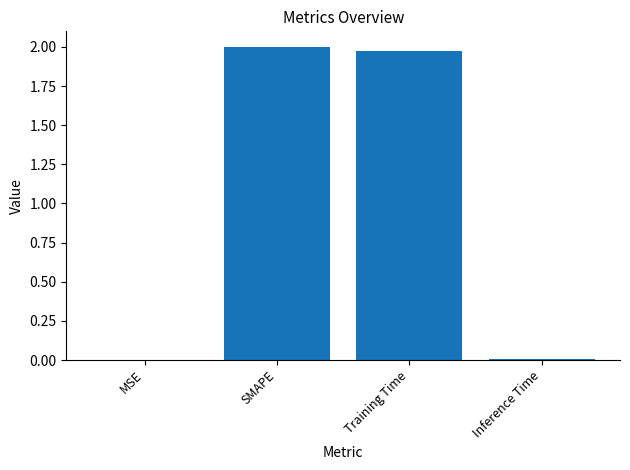

Where does the data first go above 1?

SMAPE